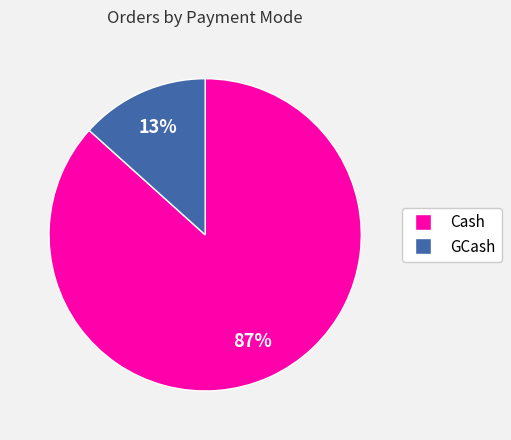

What is the smallest slice in the pie chart?

GCash